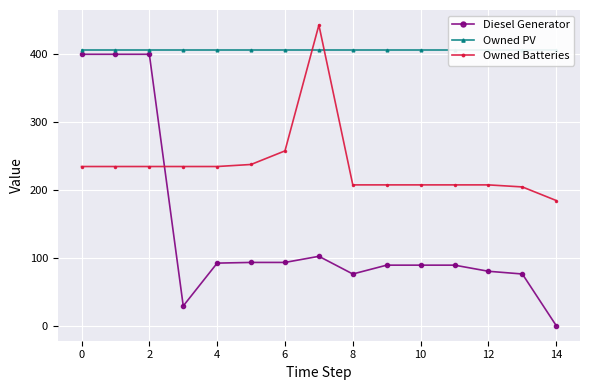

Which series has the largest total across all categories?

Owned PV